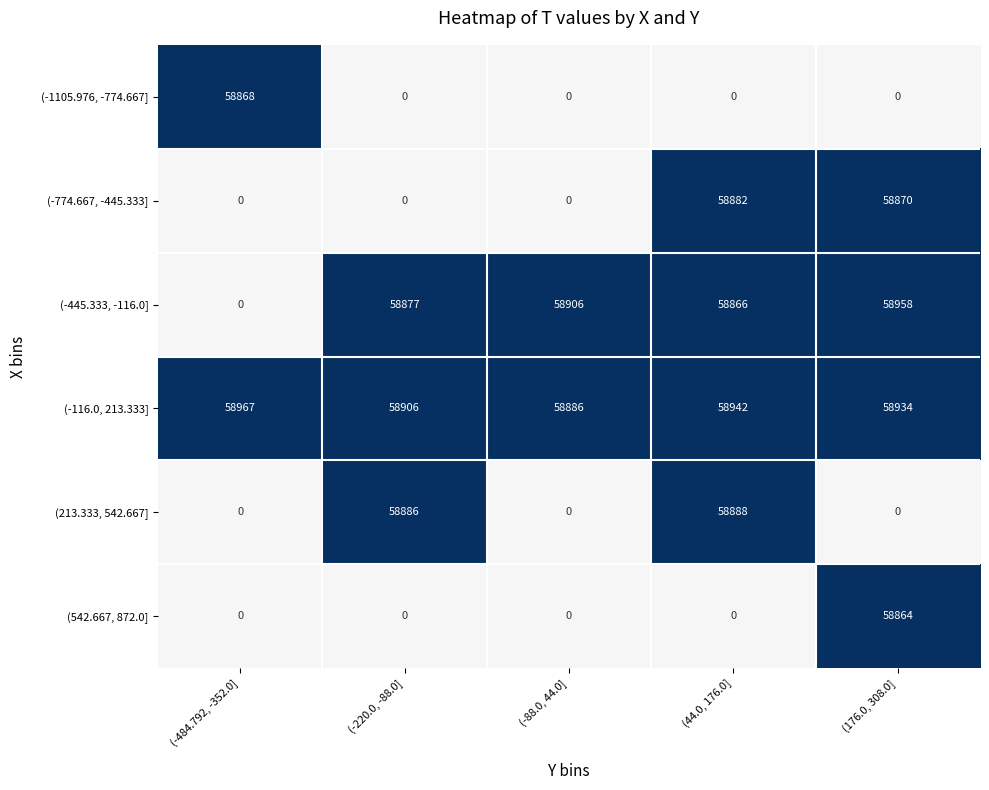

List the series in order of their peak value, lowest first.

(542.667, 872.0], (-1105.976, -774.667], (-774.667, -445.333], (213.333, 542.667], (-445.333, -116.0], (-116.0, 213.333]